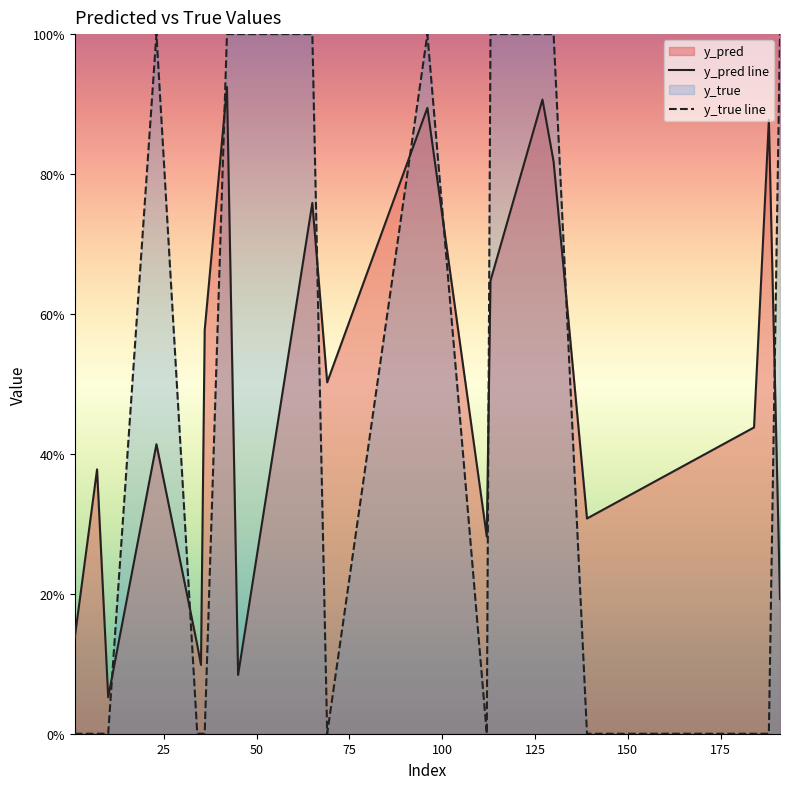

Reading left to right, list all the values displayed in this chart.

y_pred line: 0.1	0.4	0.1	0.4	0.1	0.1	0.6	0.9	0.1	0.8	0.5	0.9	0.3	0.6	0.9	0.8	0.3	0.4	0.9	0.2
y_true line: 0.0	0.0	0.0	1.0	0.0	0.0	0.0	1.0	1.0	1.0	0.0	1.0	0.0	1.0	1.0	1.0	0.0	0.0	0.0	1.0